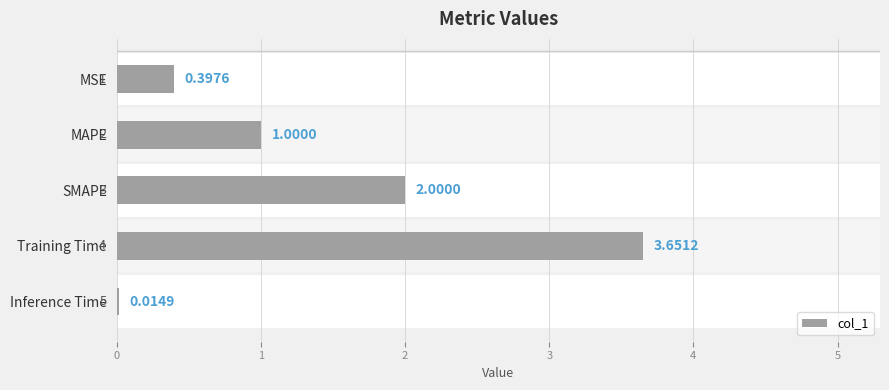

What is the greatest value displayed?

3.7